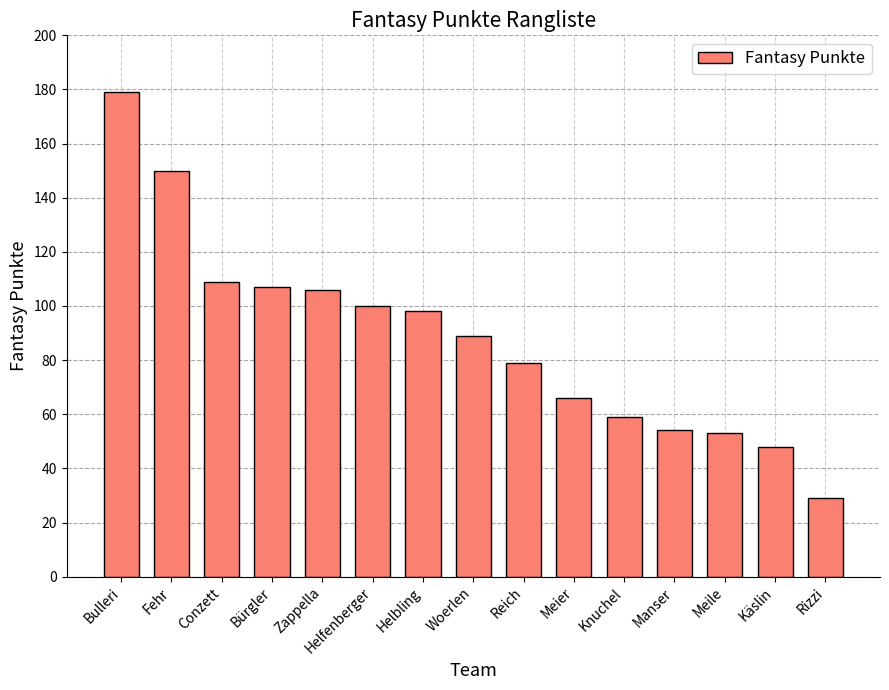

What is the value of the 13th bar from the left?

53